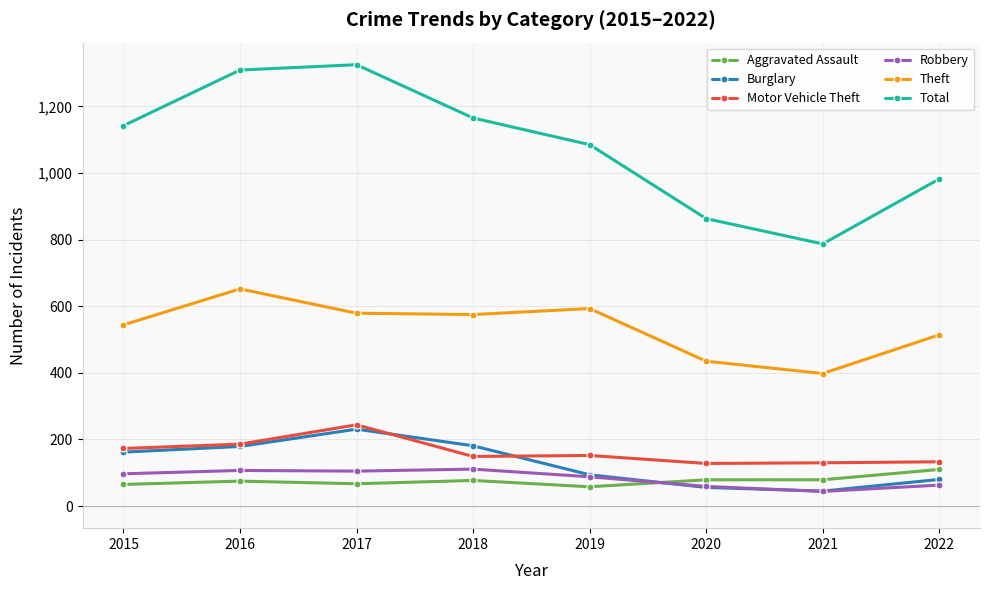

Which series changed the most between 2015 and 2022?

Total